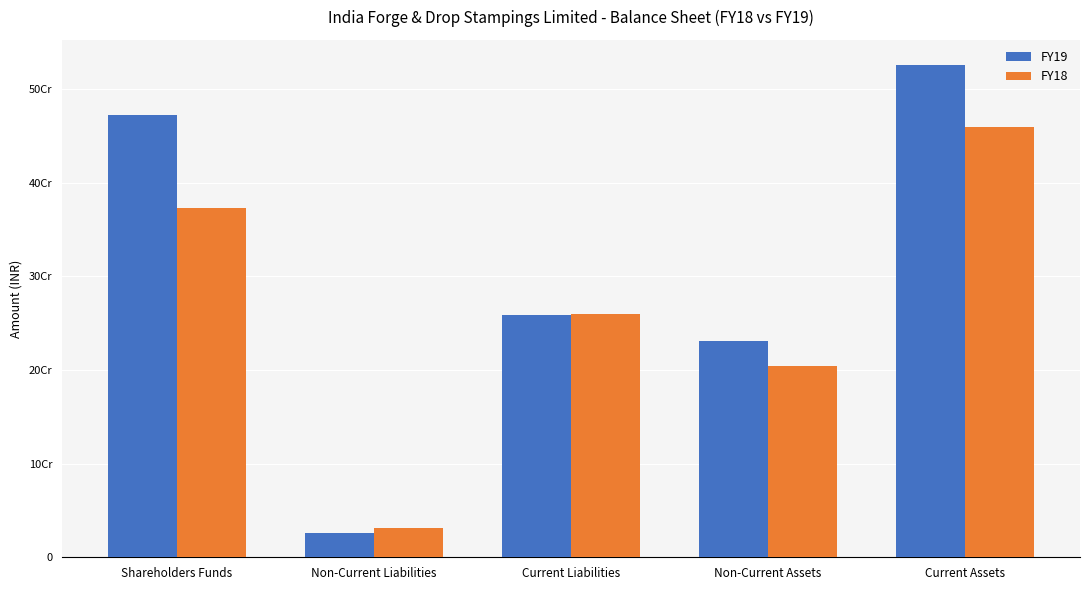

At which category is the sum across all series the highest?

Current Assets